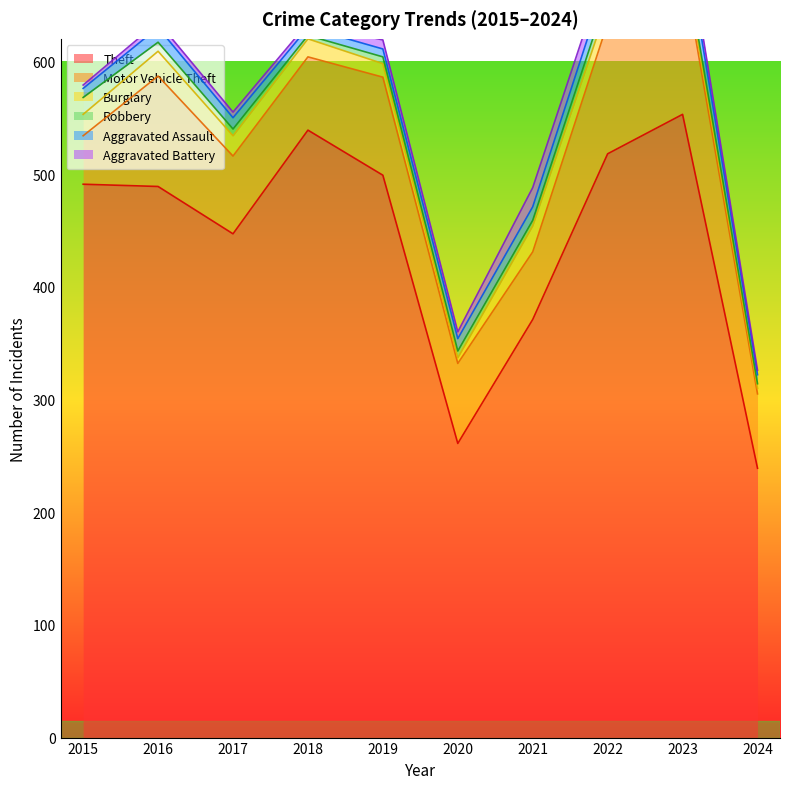

What is the minimum value shown in the chart?

3